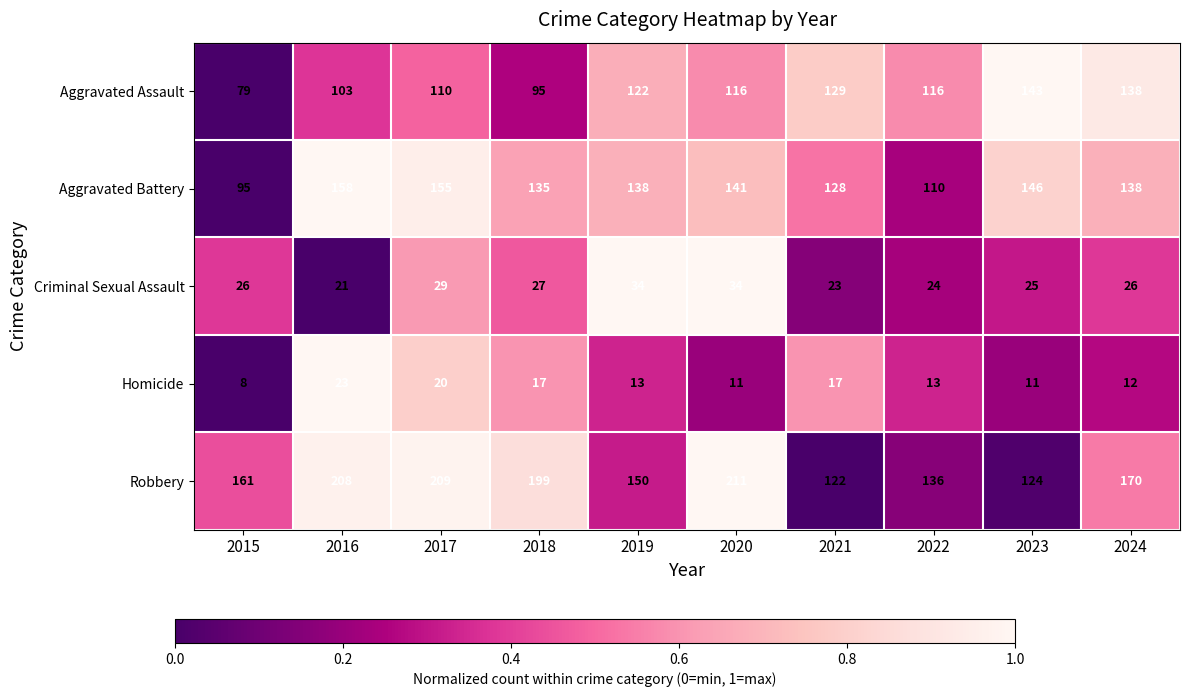

What is the difference between the maximum and minimum values in the Aggravated Assault series?

64